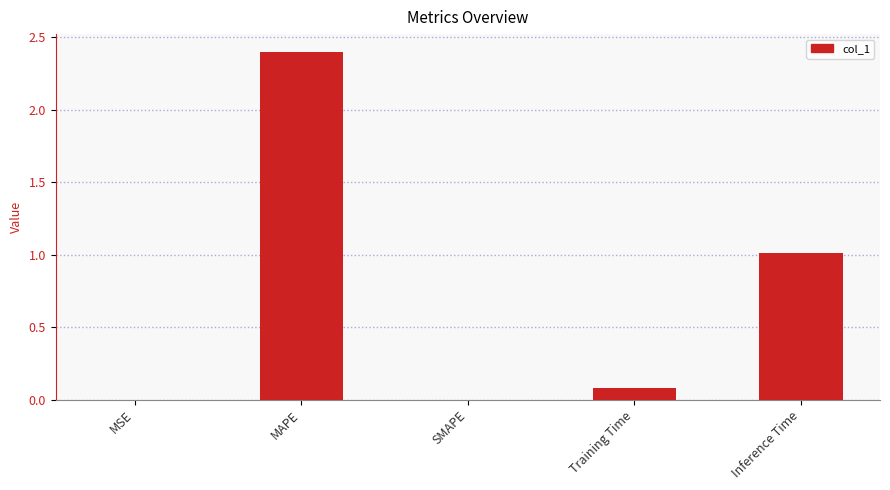

What is the difference between the values at MAPE and Training Time?

2.3